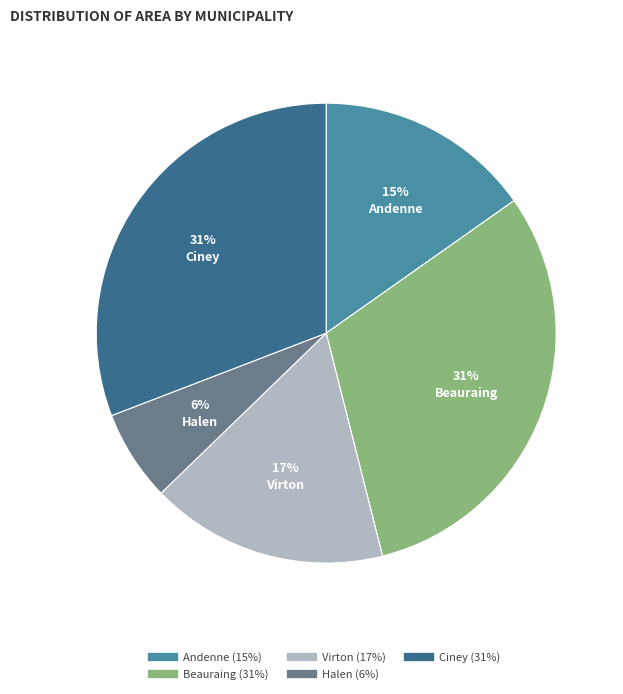

To the nearest percent, what percentage of the pie is Virton?

17%